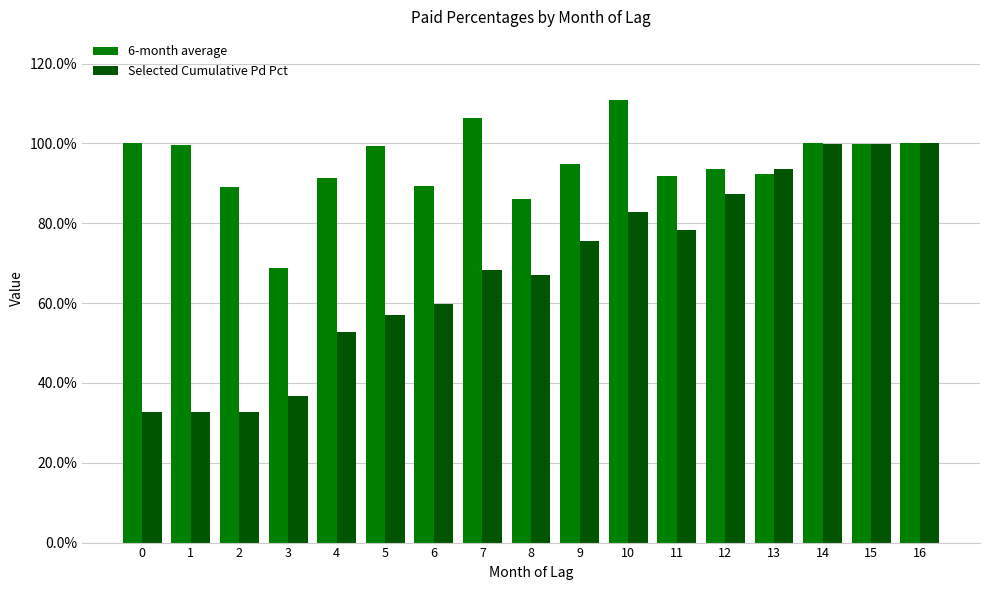

What are all the series names shown in the legend?

6-month average, Selected Cumulative Pd Pct